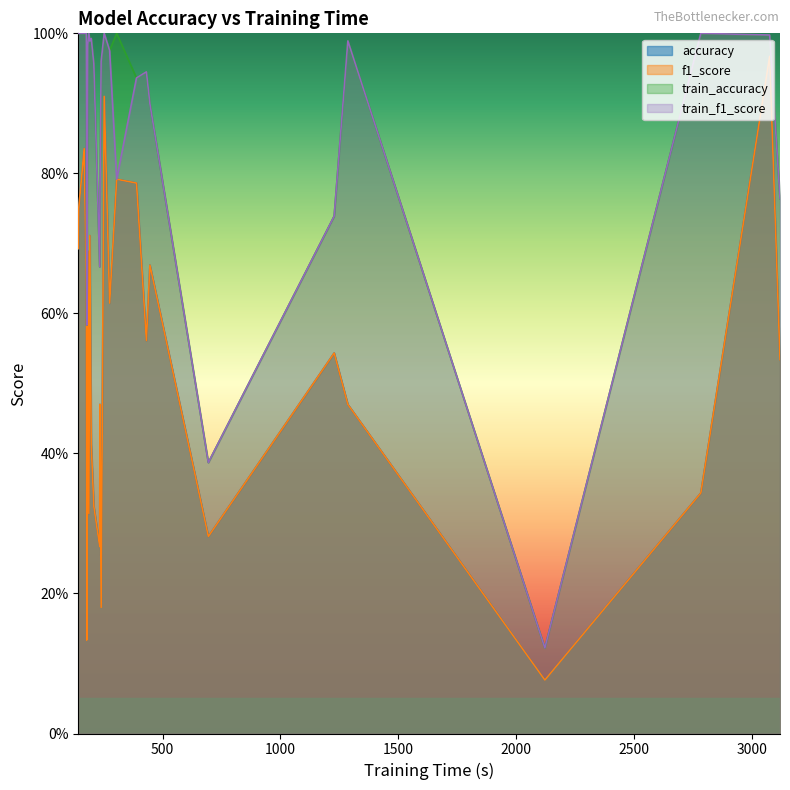

True or false: train_accuracy and accuracy cross at least once.

False